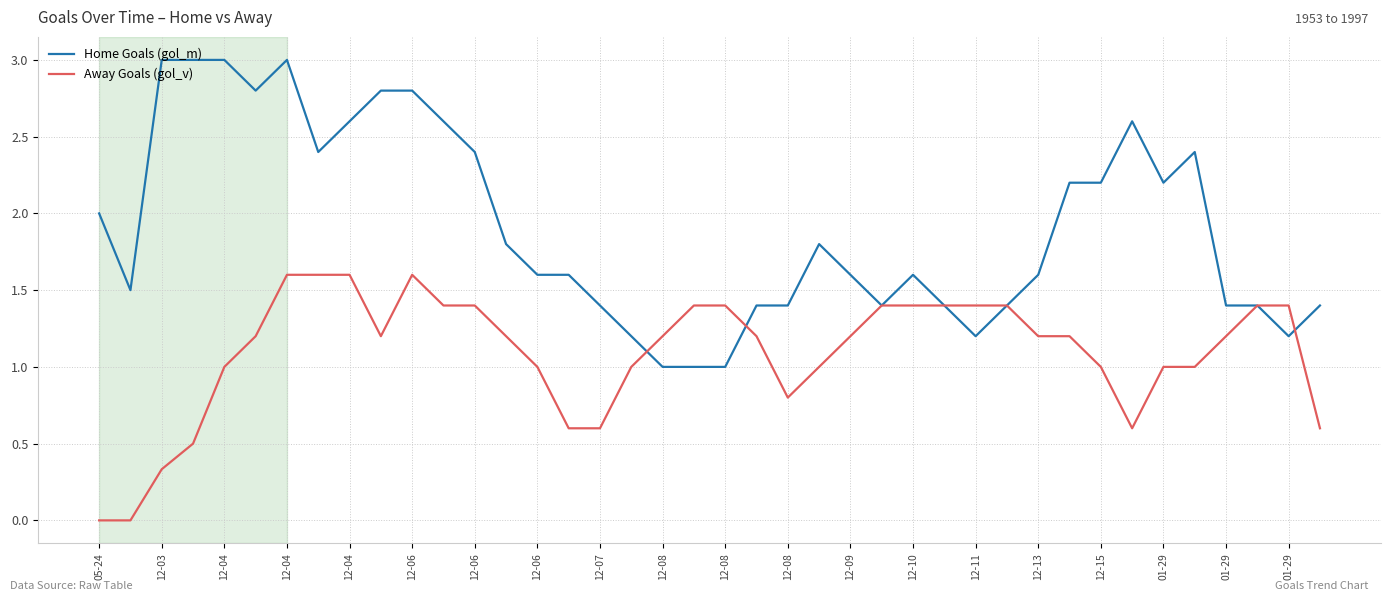

Rank the series by their maximum value, from highest to lowest.

Home Goals (gol_m), Away Goals (gol_v)